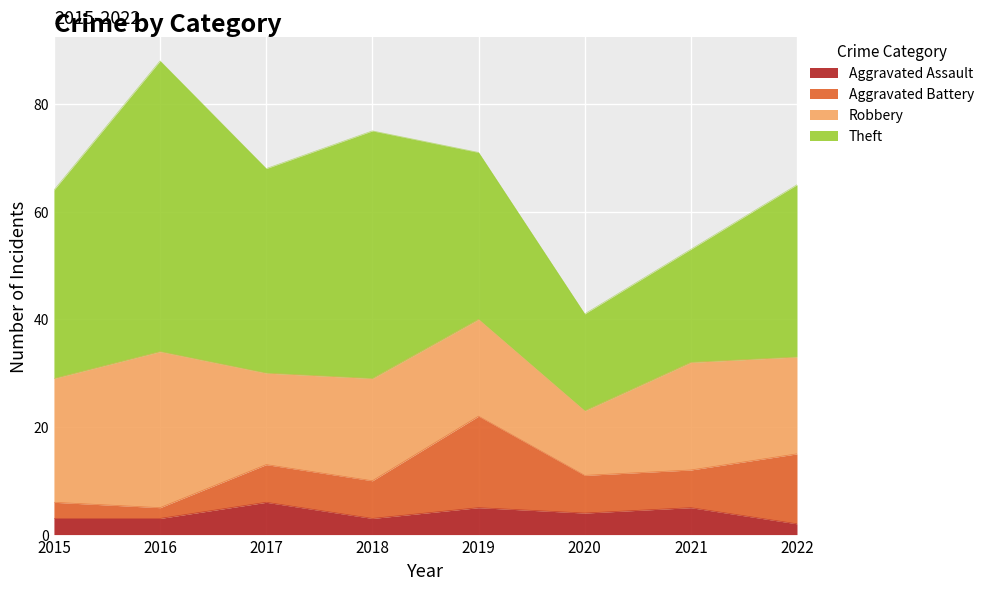

The value of Aggravated Assault at 2017 is 4. True or false?

False